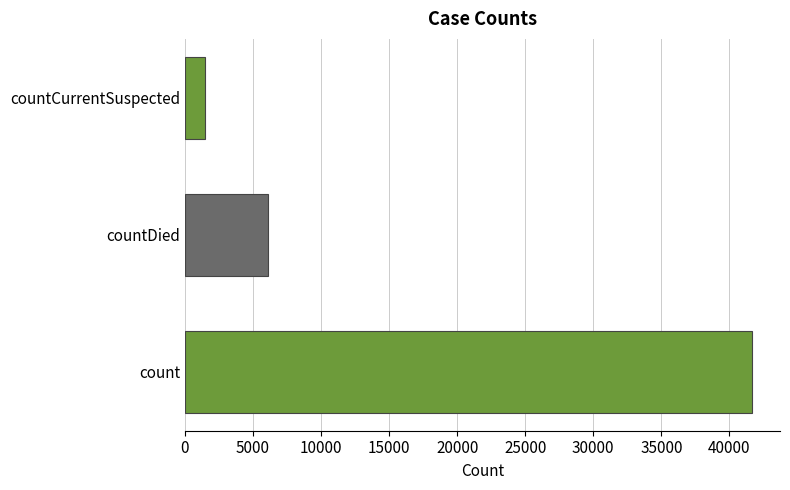

Reading top to bottom, list all the values displayed in this chart.

countCurrentSuspected=1442	countDied=6129	count=41641